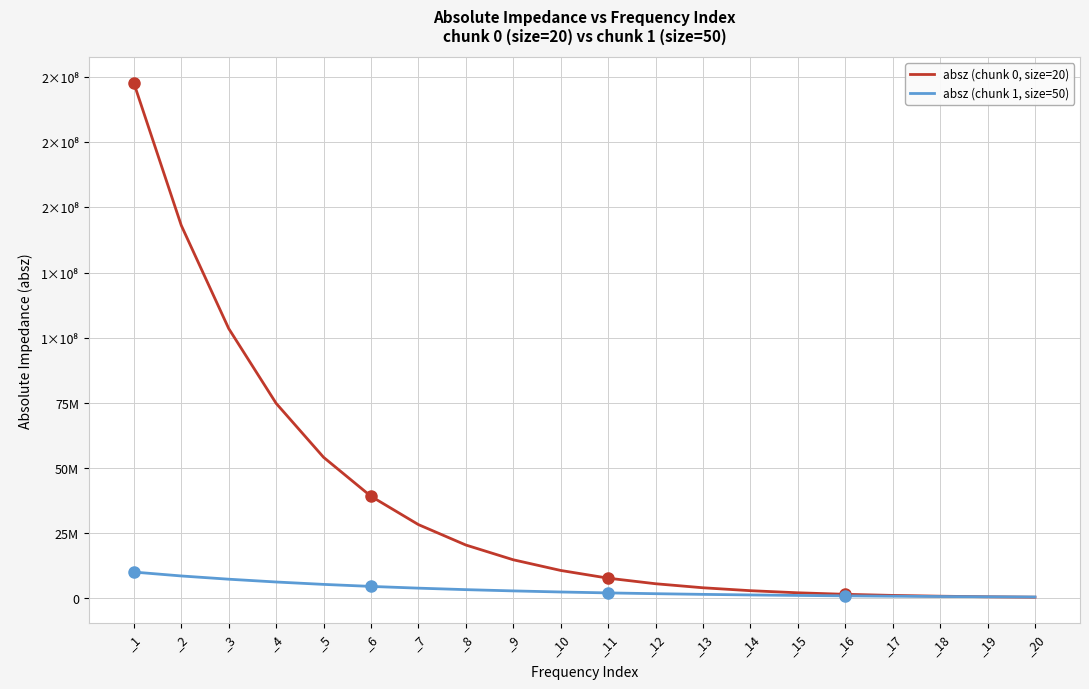

What is the greatest value displayed?

197741000